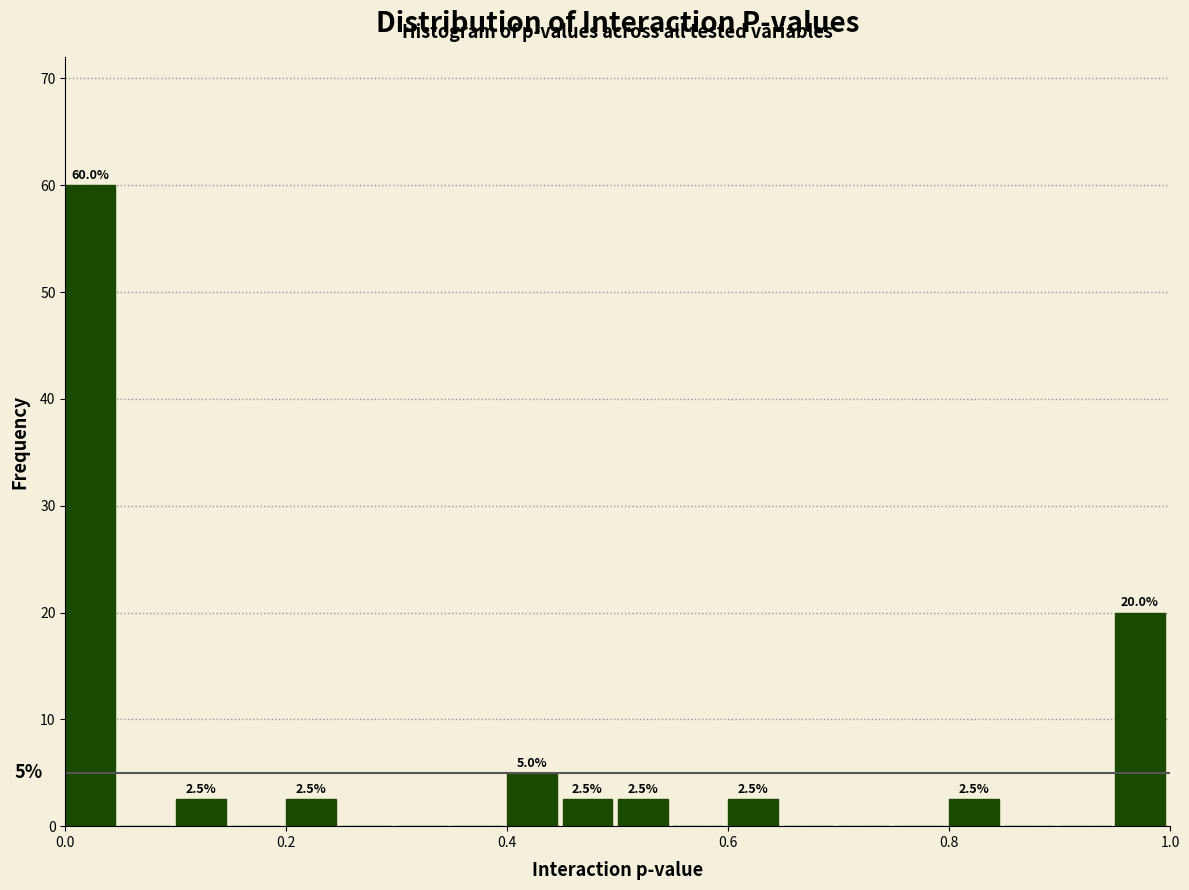

Around what value on the x-axis is the tallest bar? Give the approximate position of its centre, as read against the axis.

0.02